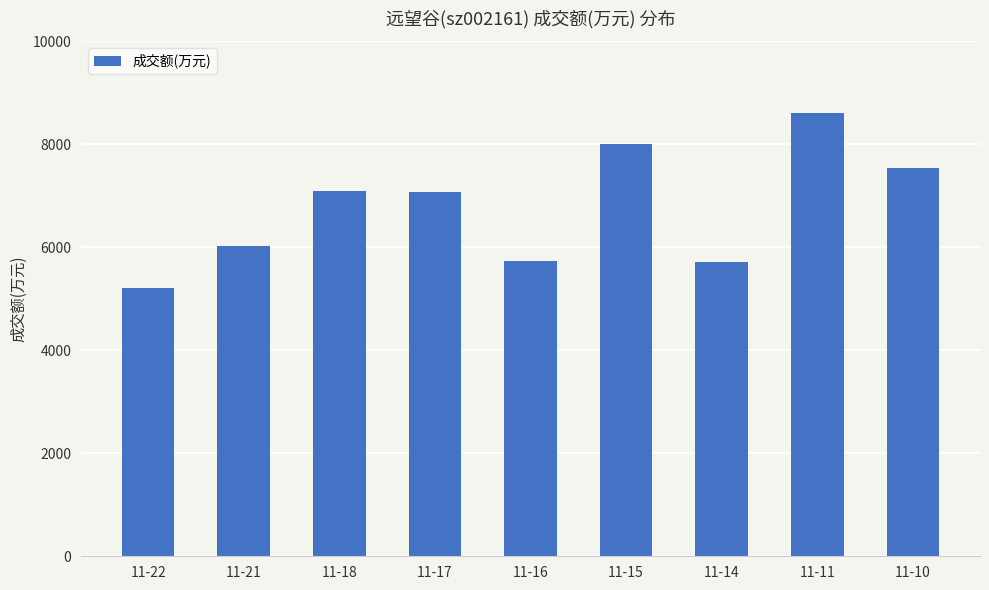

What is the smallest value displayed?

5217